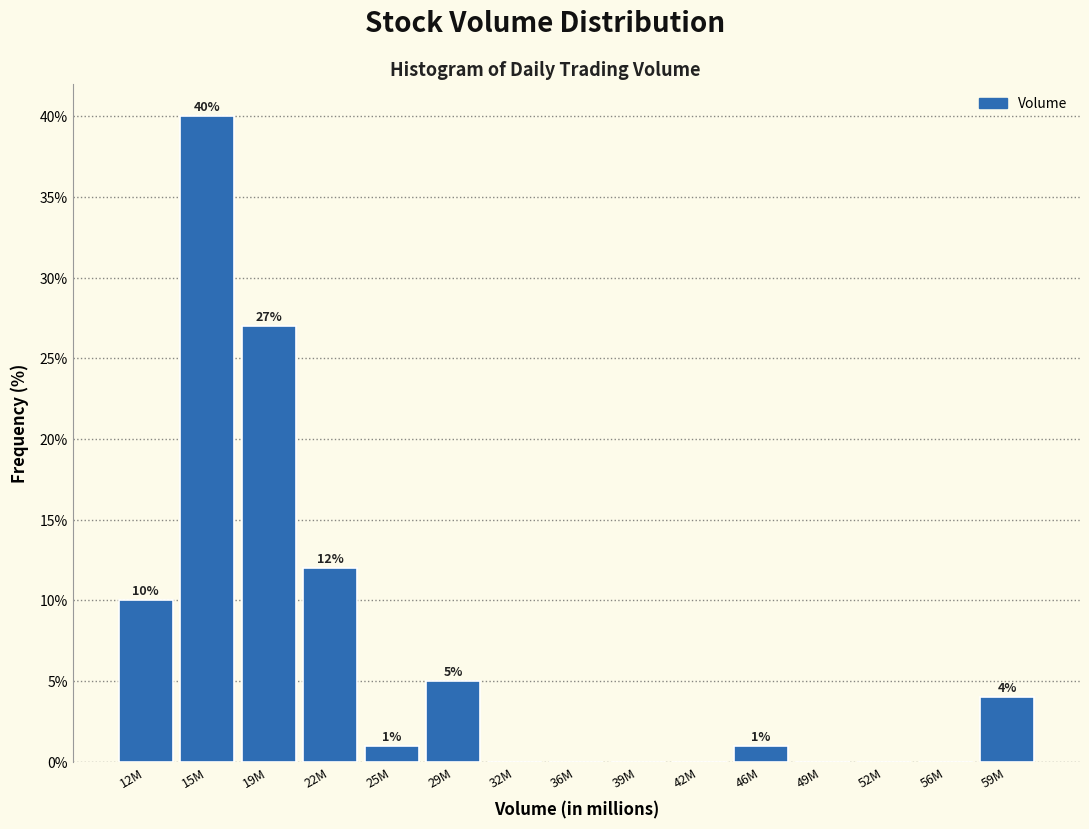

Reading left to right, list all the values displayed in this chart.

12M=10	15M=40	19M=27	22M=12	25M=1	29M=5	32M=0	36M=0	39M=0	42M=0	46M=1	49M=0	52M=0	56M=0	59M=4